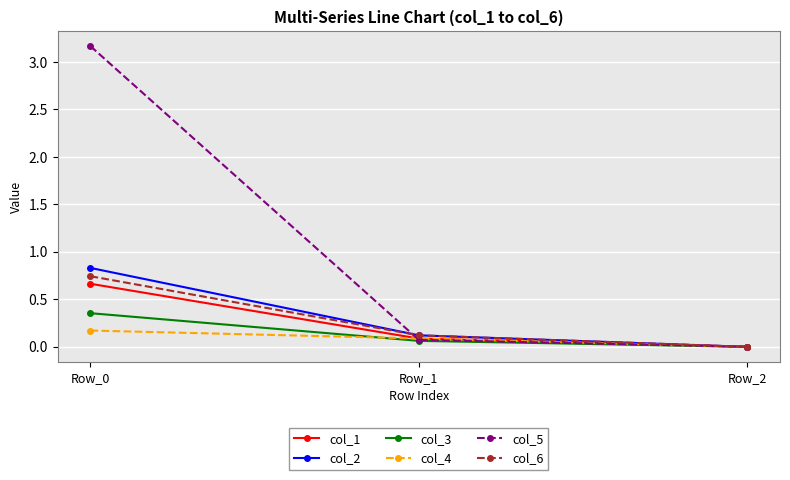

Rank the series by their maximum value, from lowest to highest.

col_4, col_3, col_1, col_6, col_2, col_5